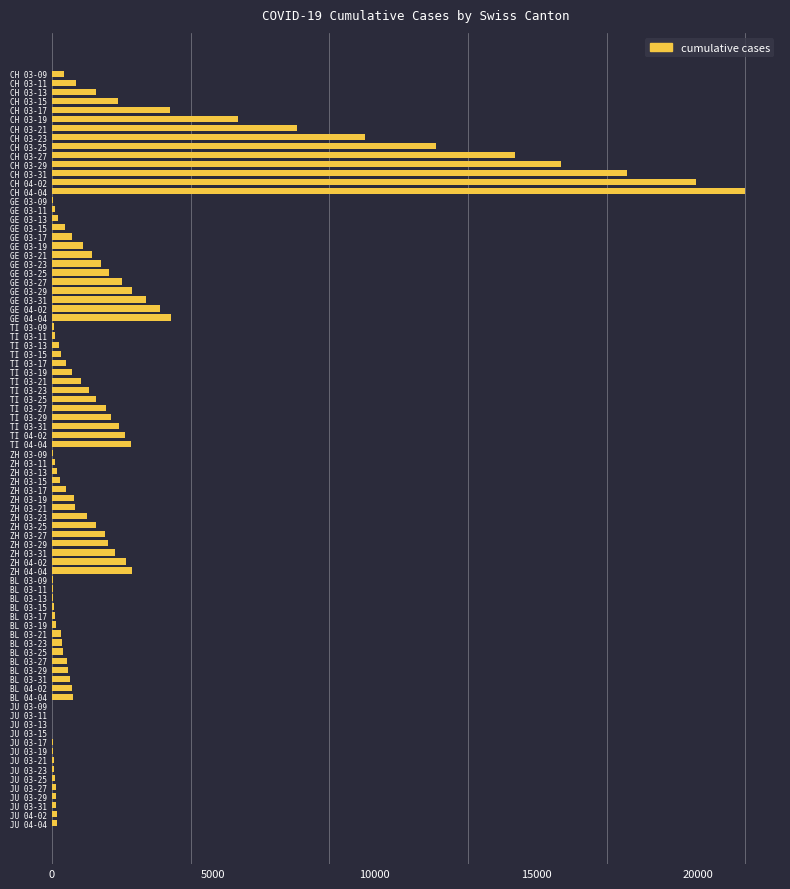

What is the ratio of the value at GE 03-17 to the value at TI 03-31?

0.3